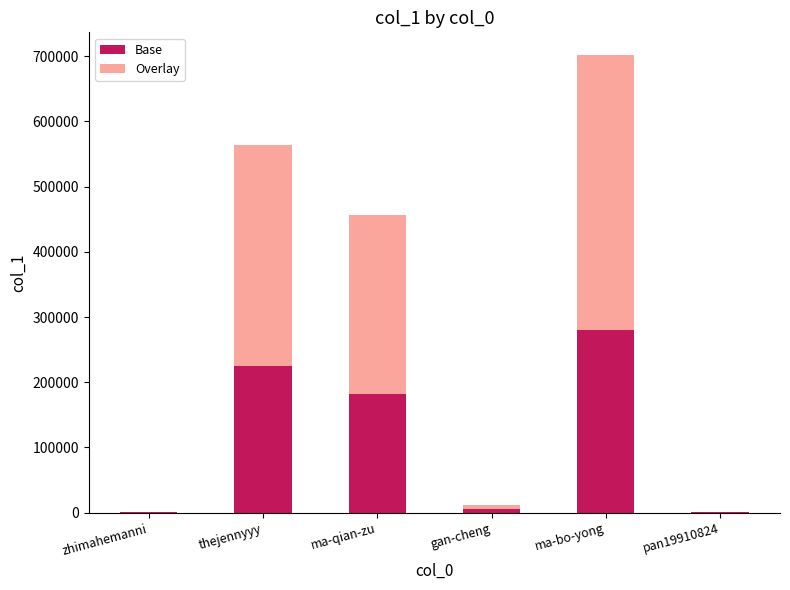

Which category has the highest value in the Base series?

ma-bo-yong